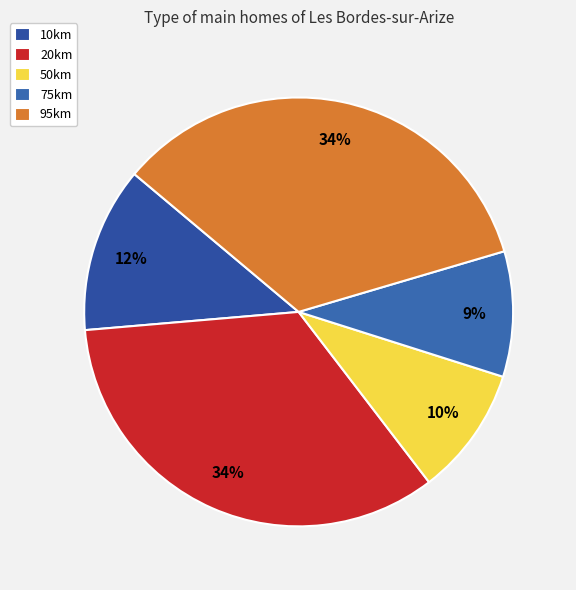

How many slices are in this pie chart?

5